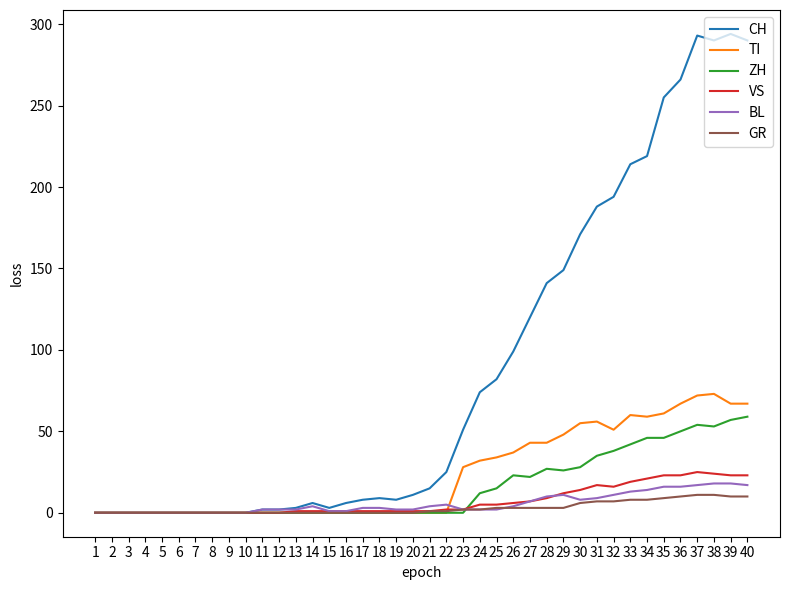

Is the value of CH at 39 greater than the value of GR at 23?

Yes